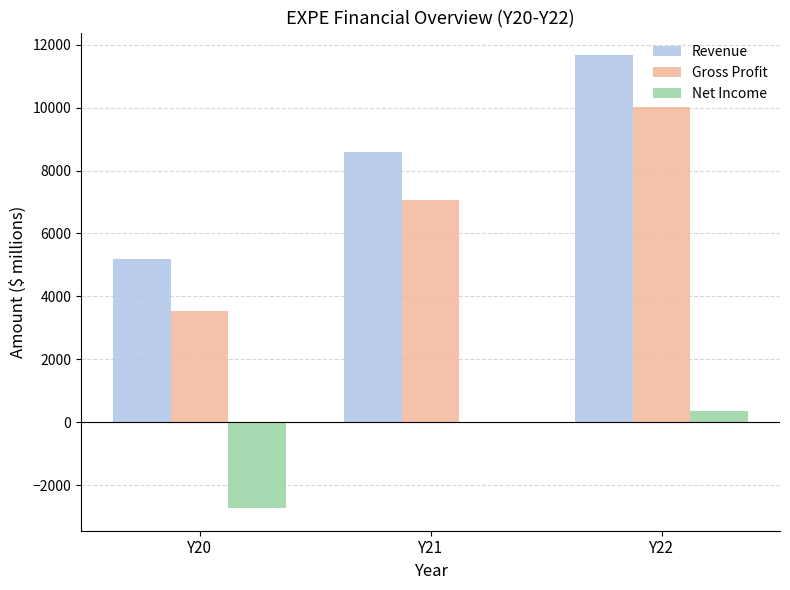

Which series changed the most between Y21 and Y22?

Revenue